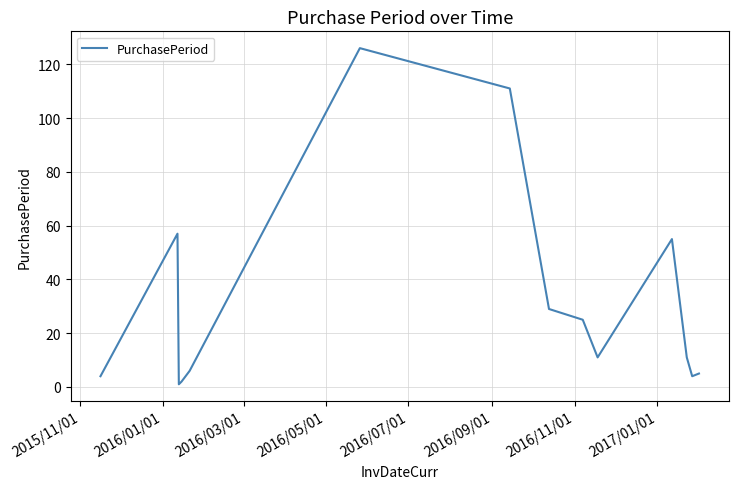

What is the greatest value displayed?

126